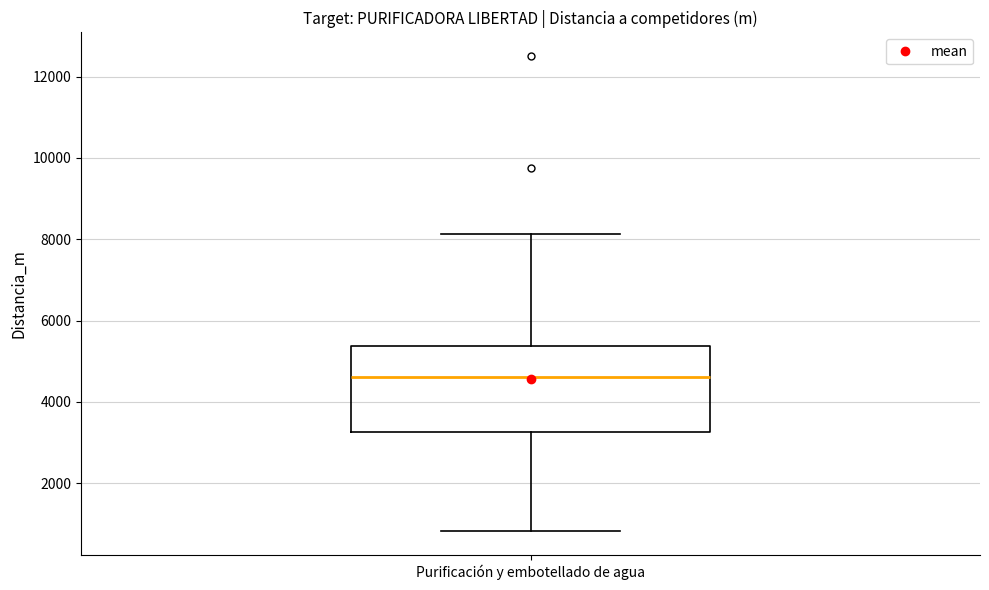

Where is the lower edge of the box for Purificación y embotellado de agua on the y-axis? The values are not printed on the chart, so give them approximately, as read against the axis.

3200